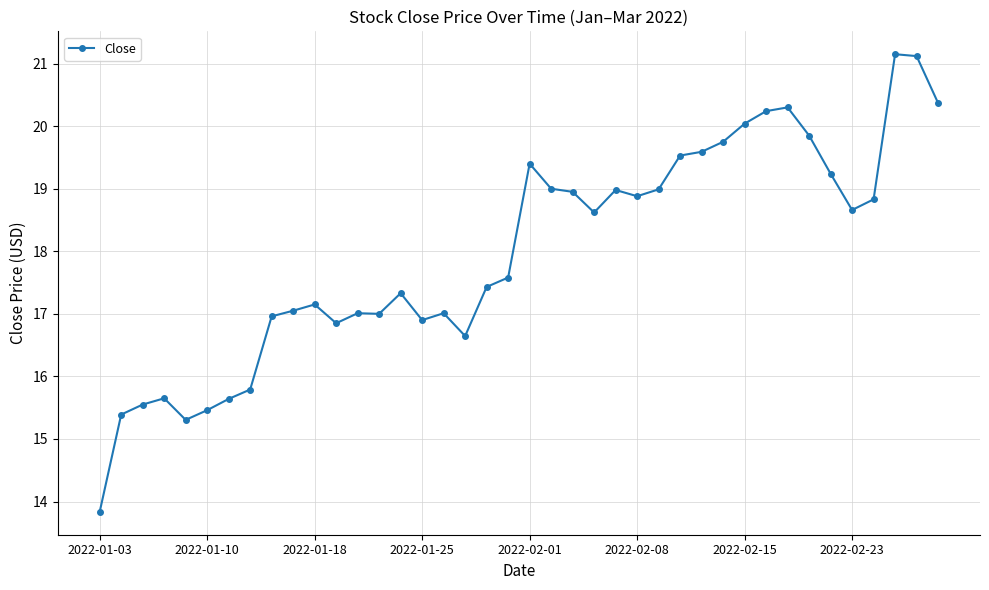

What is the average value?

18.0